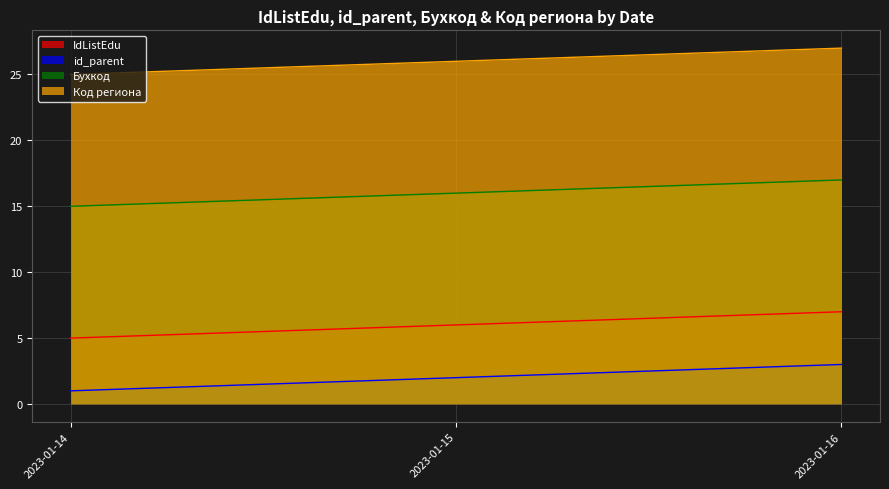

Which label corresponds to the largest value in the chart?

2023-01-16